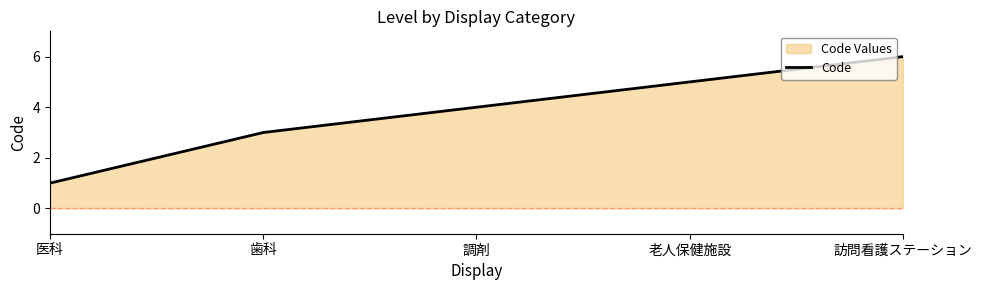

True or false: there are more than 0 points higher than both neighbors.

False